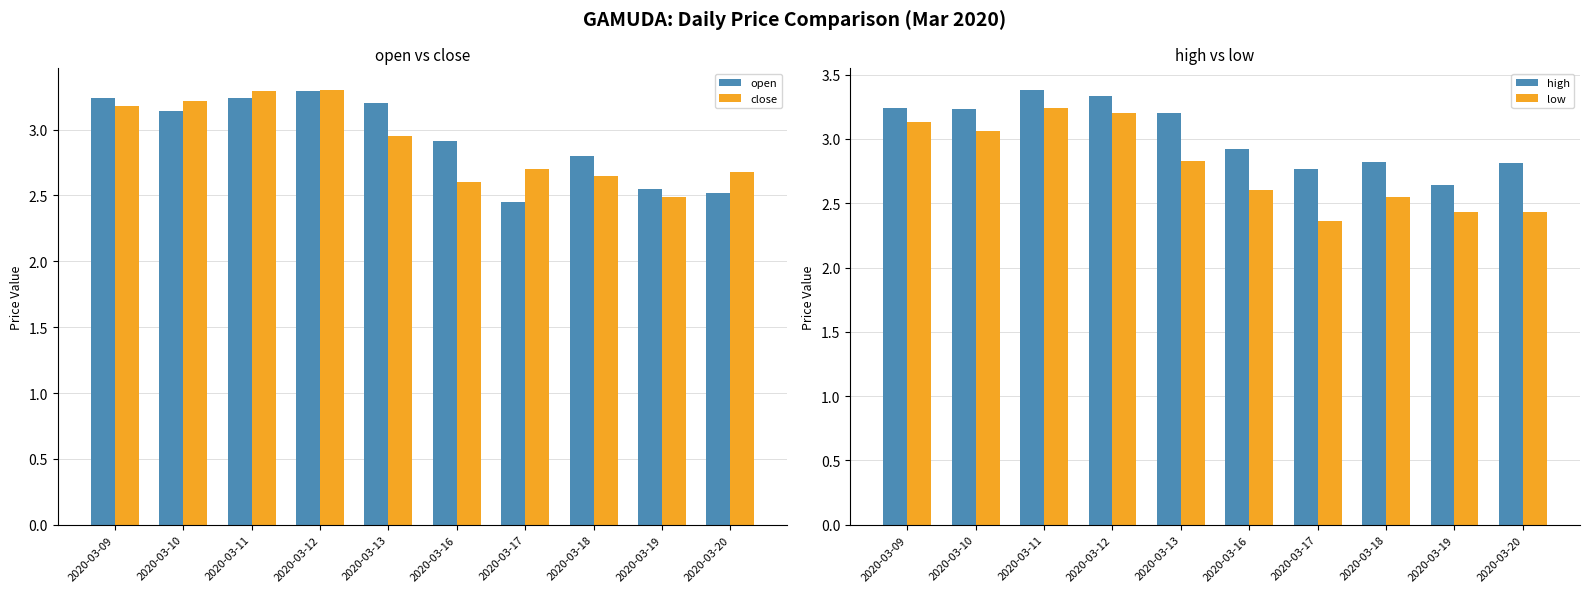

At how many categories does at least one series exceed 2?

10